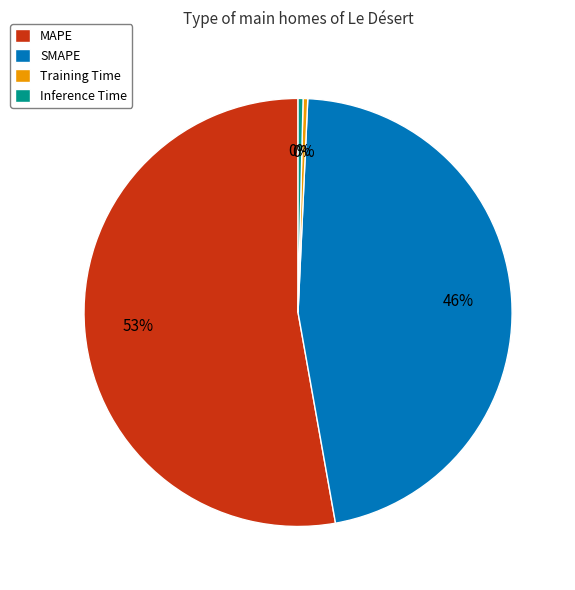

The MAPE slice represents 53% of the pie. True or false?

True